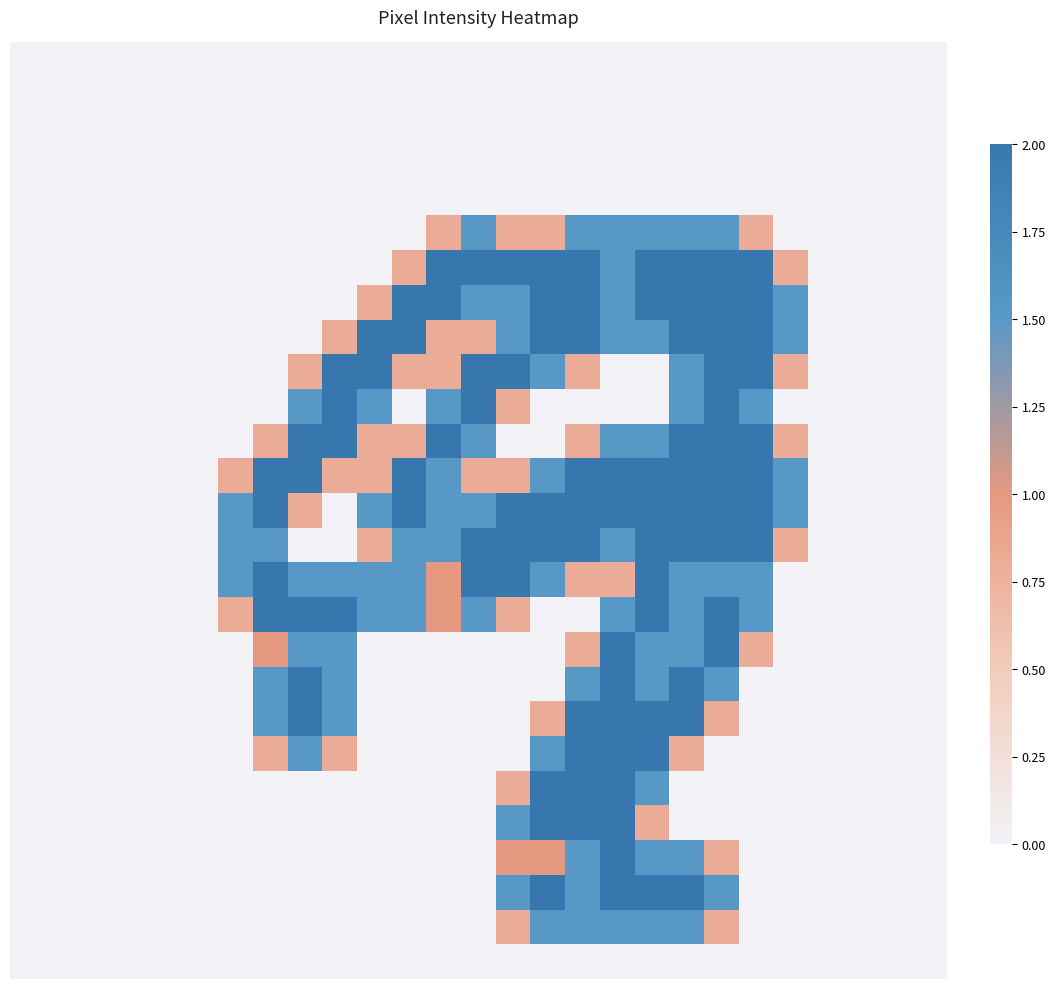

What is the greatest value displayed?

2.0